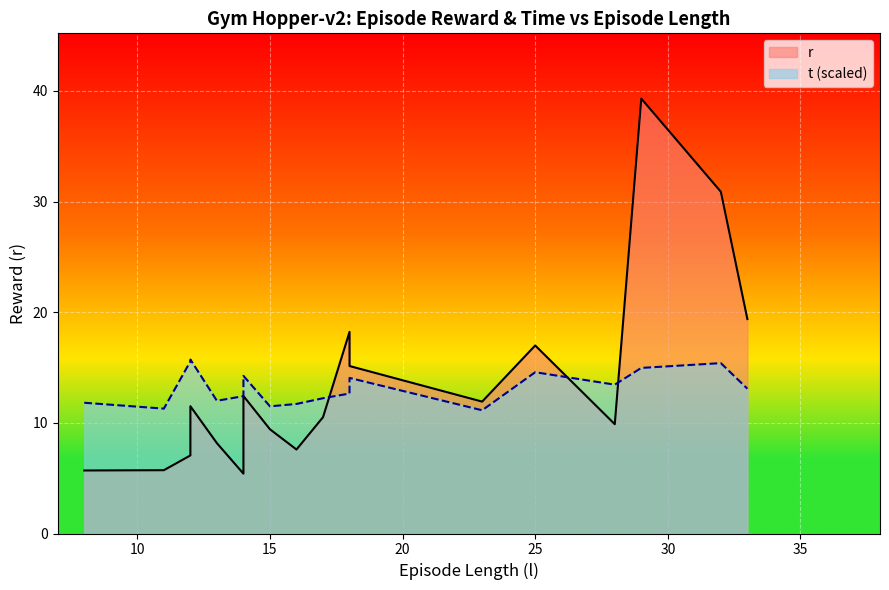

True or false: t and r intersect in this chart.

False